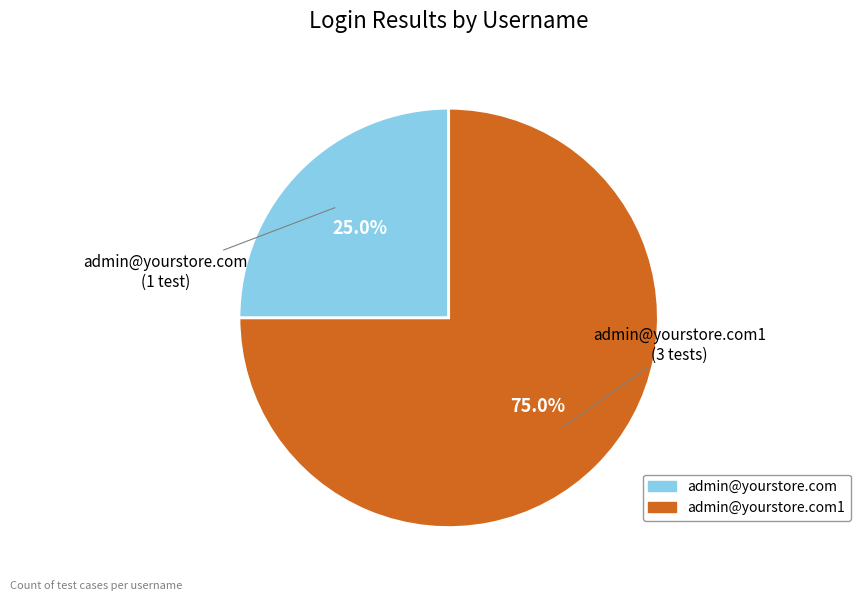

Is there a majority slice in this chart?

Yes